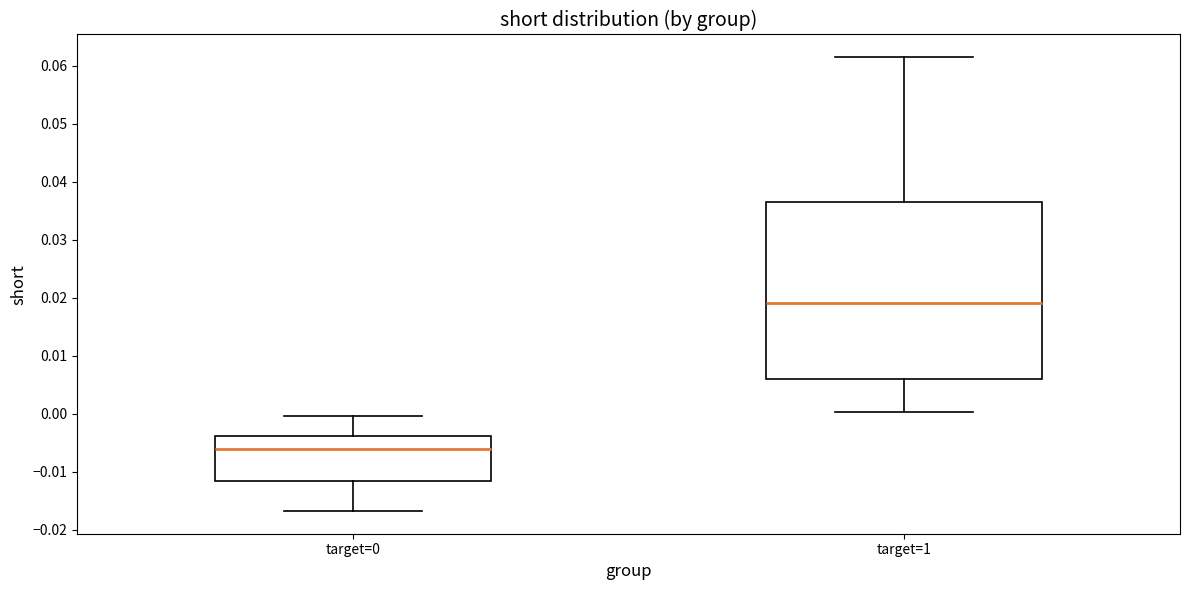

Reading left to right, read every box against the y-axis: the position of its median line, the range the box covers, and the ends of its whiskers. The values are not printed on the chart, so give them approximately, as read against the axis.

target=0: median -0.006, box -0.011 to -0.004, whiskers -0.017 to 0.000
target=1: median 0.019, box 0.006 to 0.036, whiskers 0.000 to 0.062